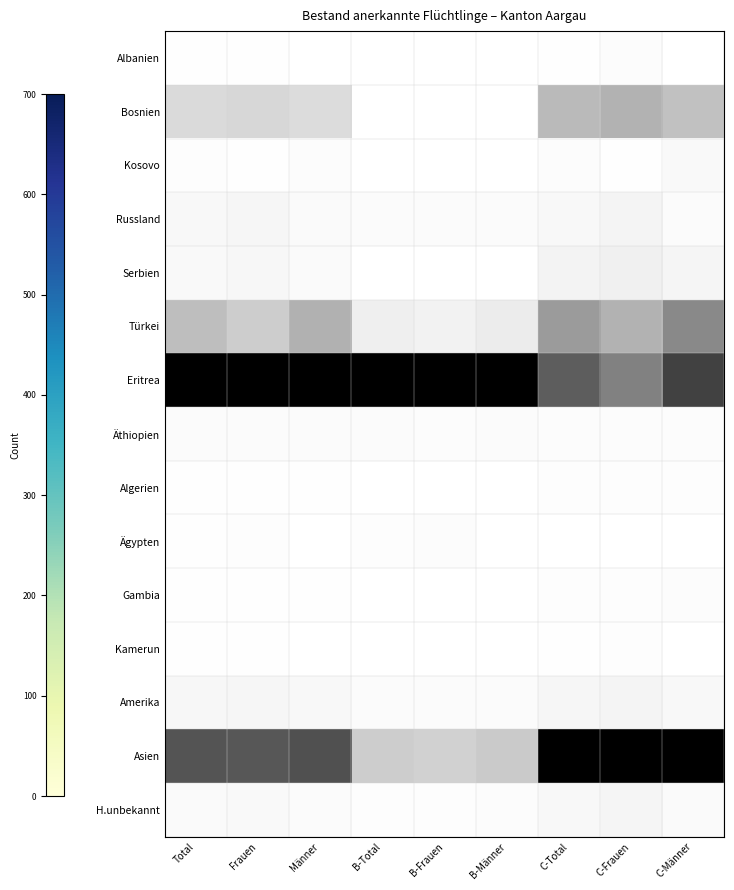

Which category has the highest value across all series?

Total